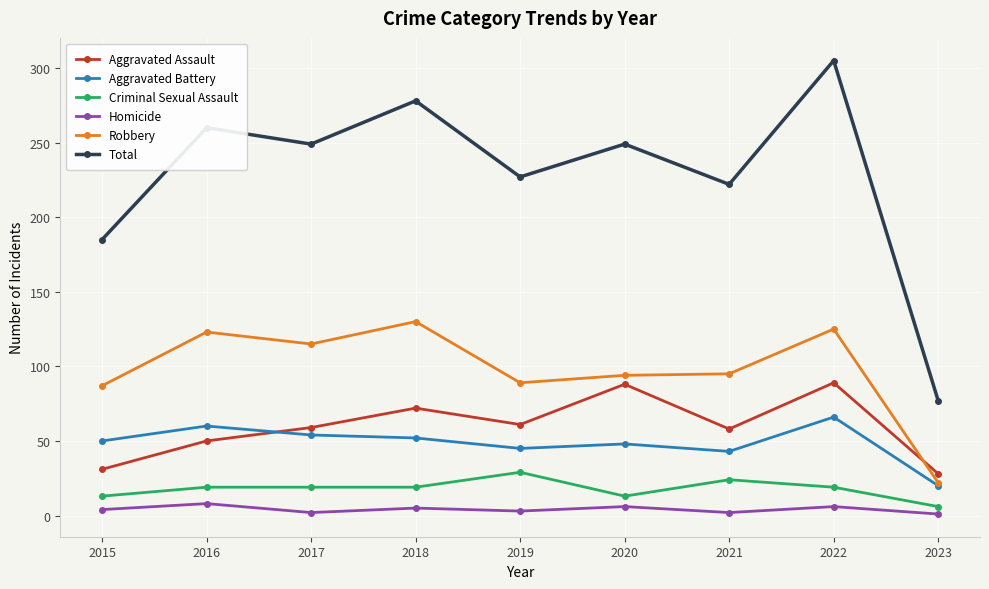

What is the sum of all Robbery values?

880